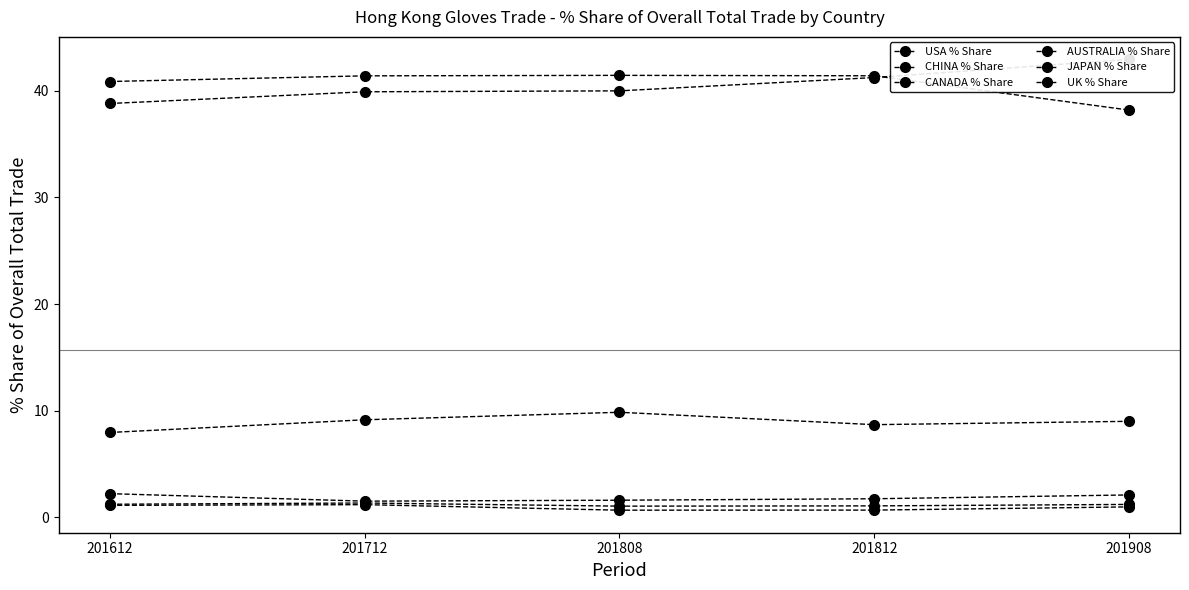

Reading right to left, extract all data points from this chart.

USA % Share: 201908=43.0	201812=41.3	201808=40.0	201712=39.9	201612=38.8
CHINA % Share: 201908=38.2	201812=41.4	201808=41.5	201712=41.4	201612=40.9
CANADA % Share: 201908=9.0	201812=8.7	201808=9.8	201712=9.1	201612=7.9
AUSTRALIA % Share: 201908=2.1	201812=1.7	201808=1.6	201712=1.5	201612=2.2
JAPAN % Share: 201908=1.2	201812=1.1	201808=1.0	201712=1.3	201612=1.2
UK % Share: 201908=1.0	201812=0.7	201808=0.7	201712=1.2	201612=1.1